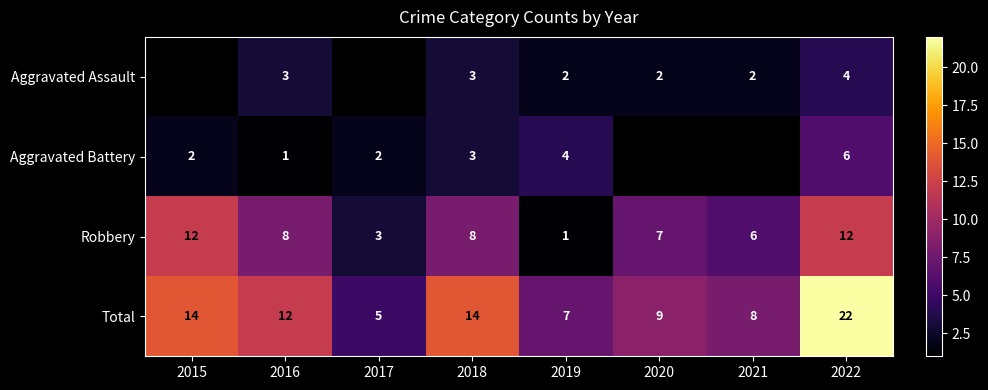

What is the difference between the highest and lowest values at 2022?

18